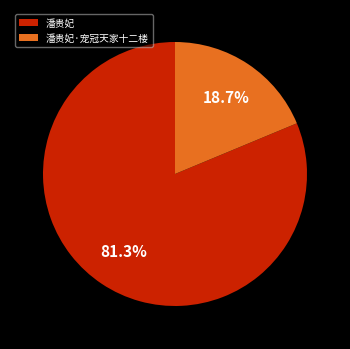

Which slice is the largest?

潘贵妃